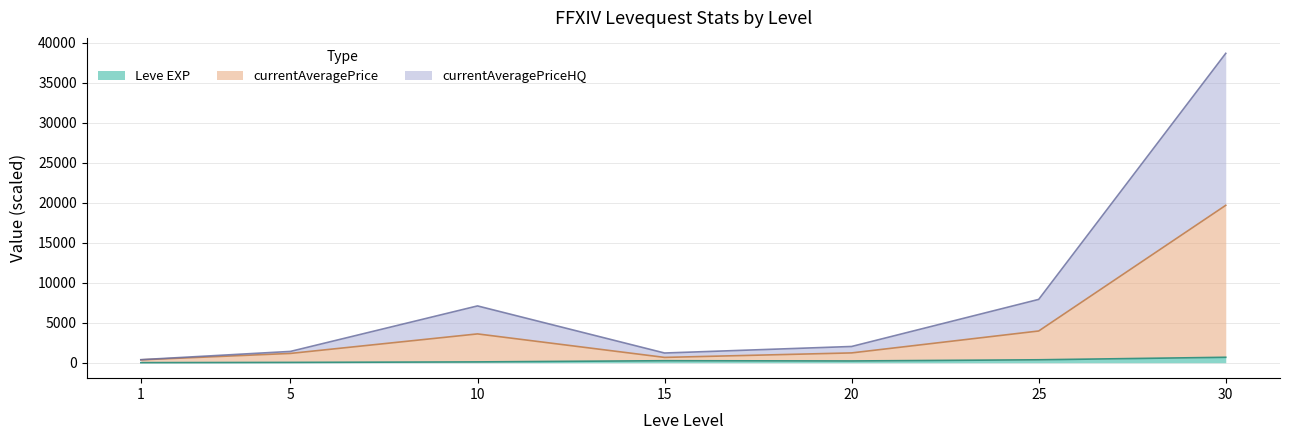

What is the sum of all currentAveragePriceHQ values?

58713.8